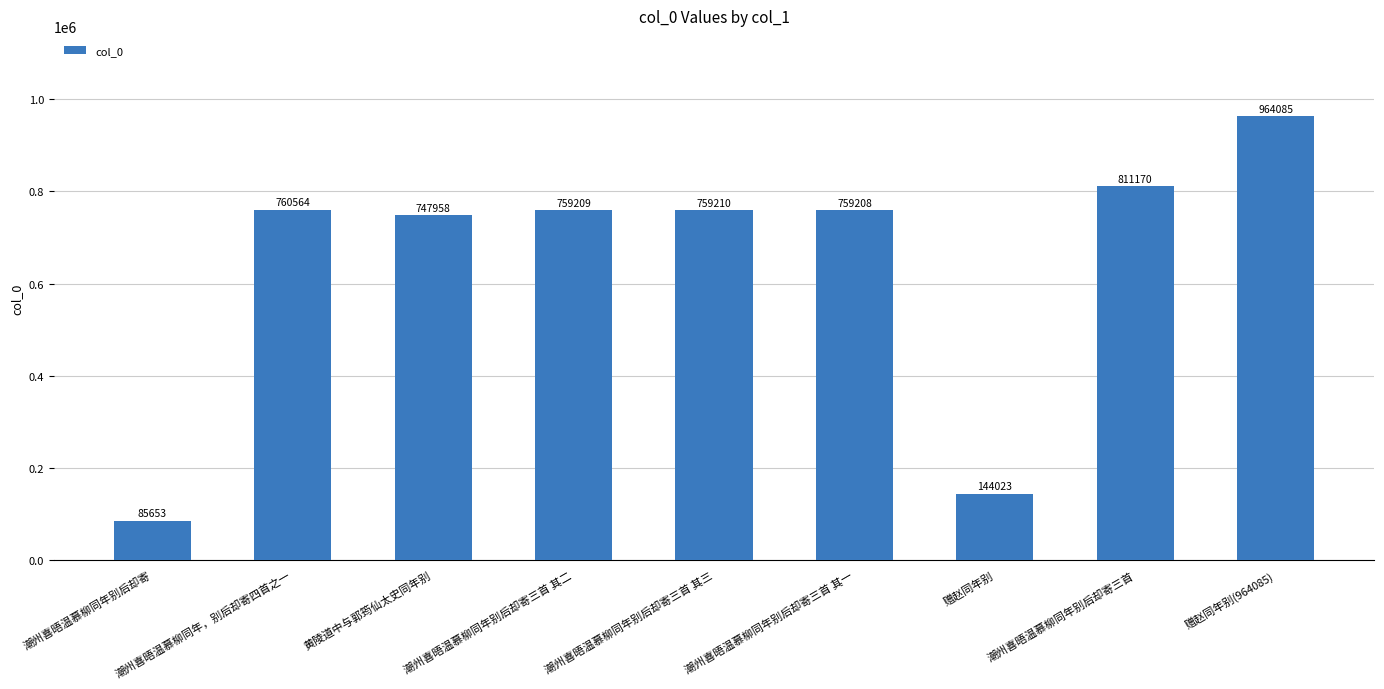

What is the difference between the maximum and minimum values?

878432